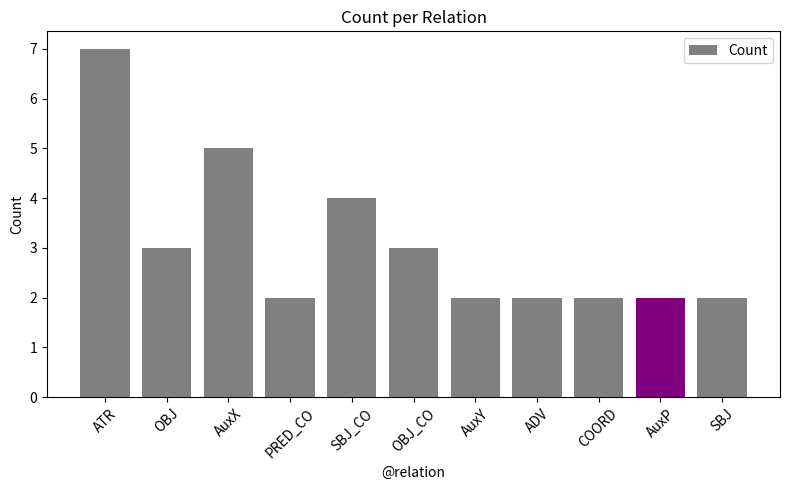

The chart shows a value of 7 at ATR. True or false?

True